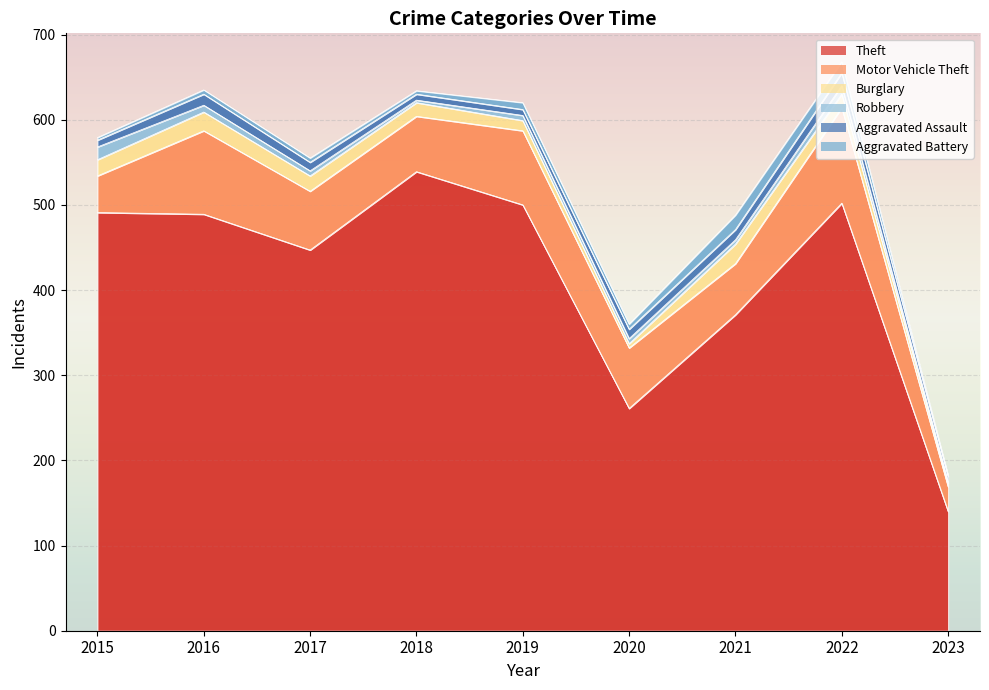

What is the difference between the second highest and minimum values in the Aggravated Battery series?

12